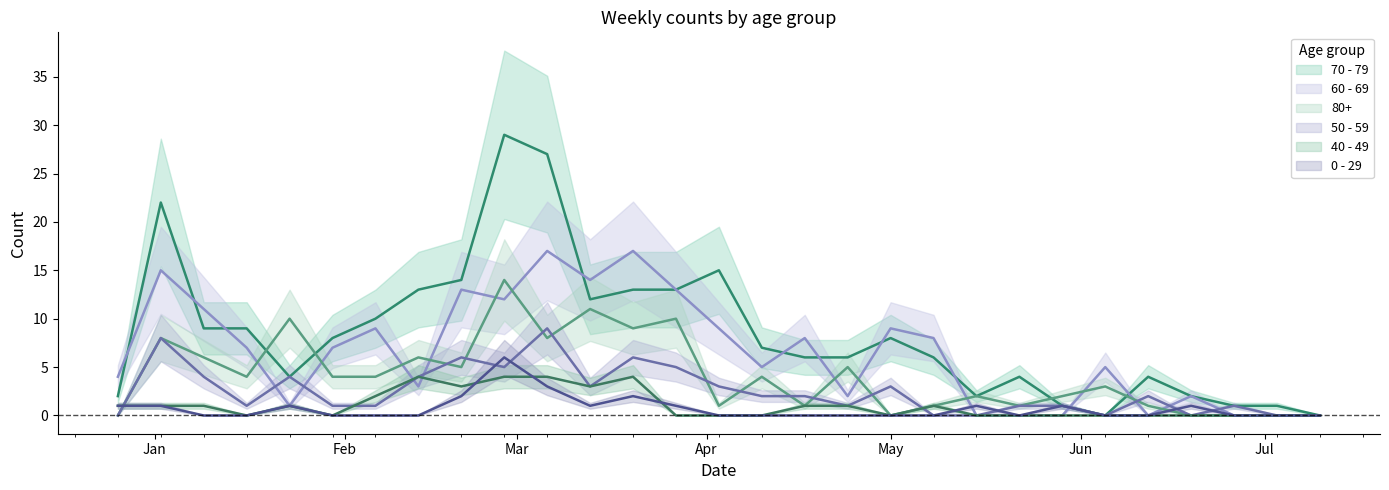

What is the difference between the 50 - 59 values at 2023-02-20 and 2023-04-03?

3